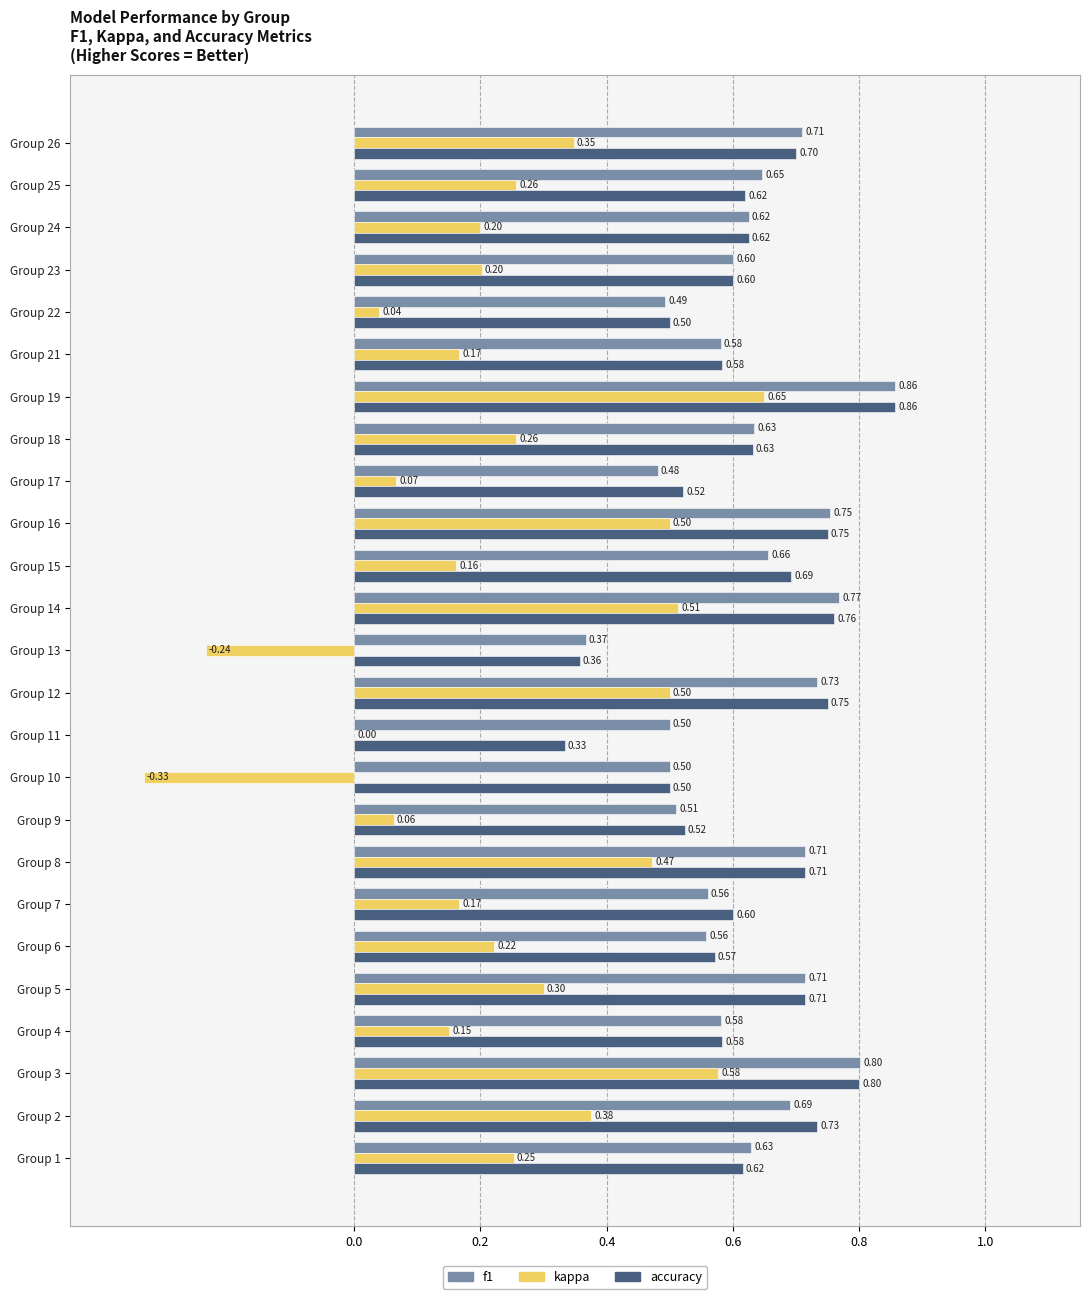

Is the value of accuracy at Group 7 greater than the value of kappa at Group 26?

Yes